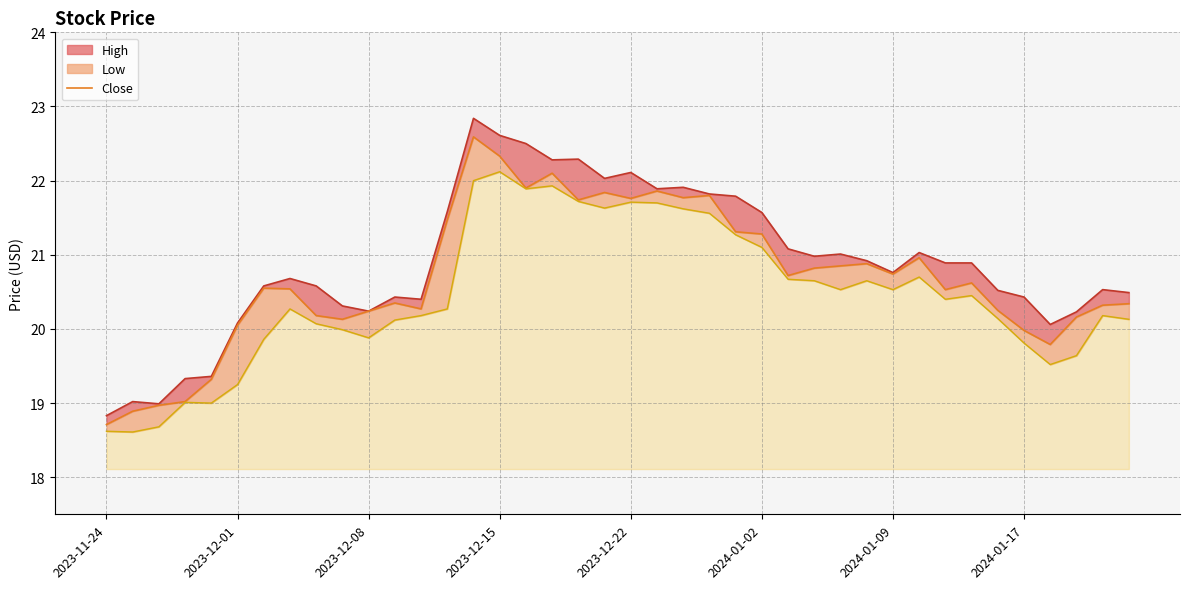

At which category does the chart reach its peak across all series?

14